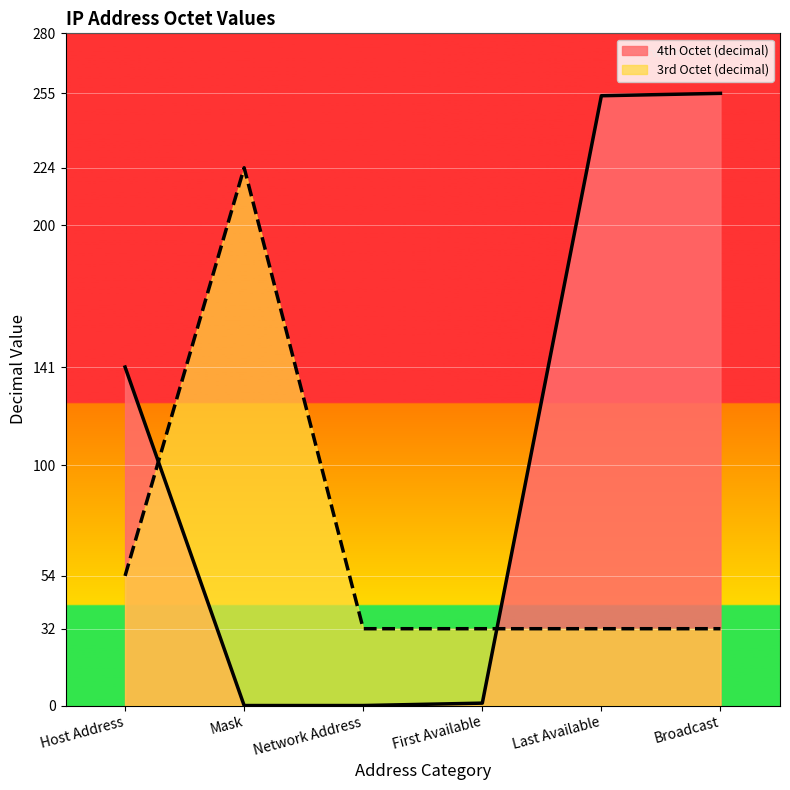

What are all the series names shown in the legend?

4th Octet (decimal), 3rd Octet (decimal)